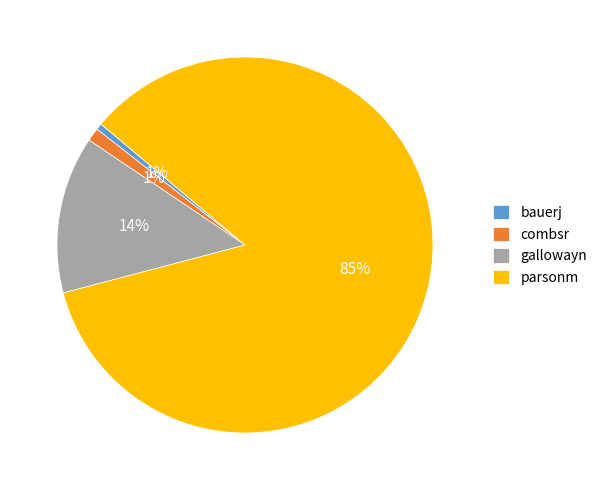

What percentage is the combsr slice, to the nearest percent?

1%